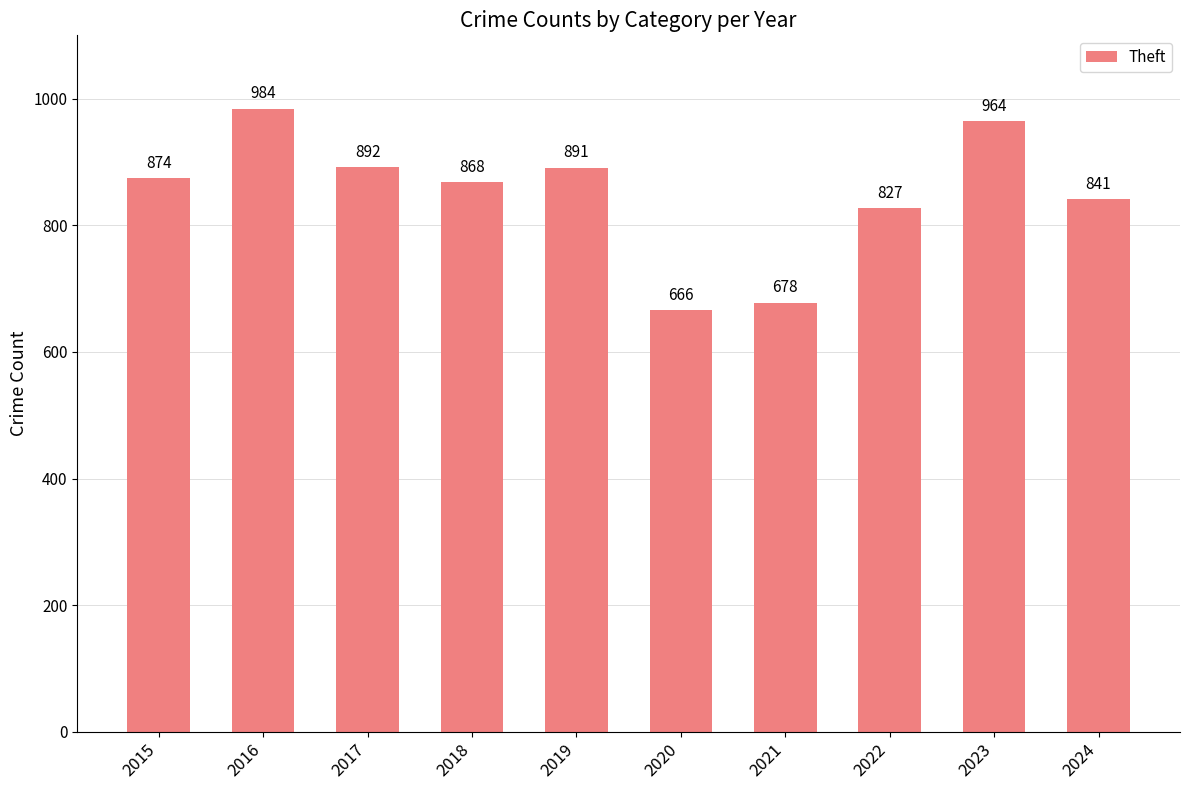

The chart shows a value of 1649 at 2023. True or false?

False